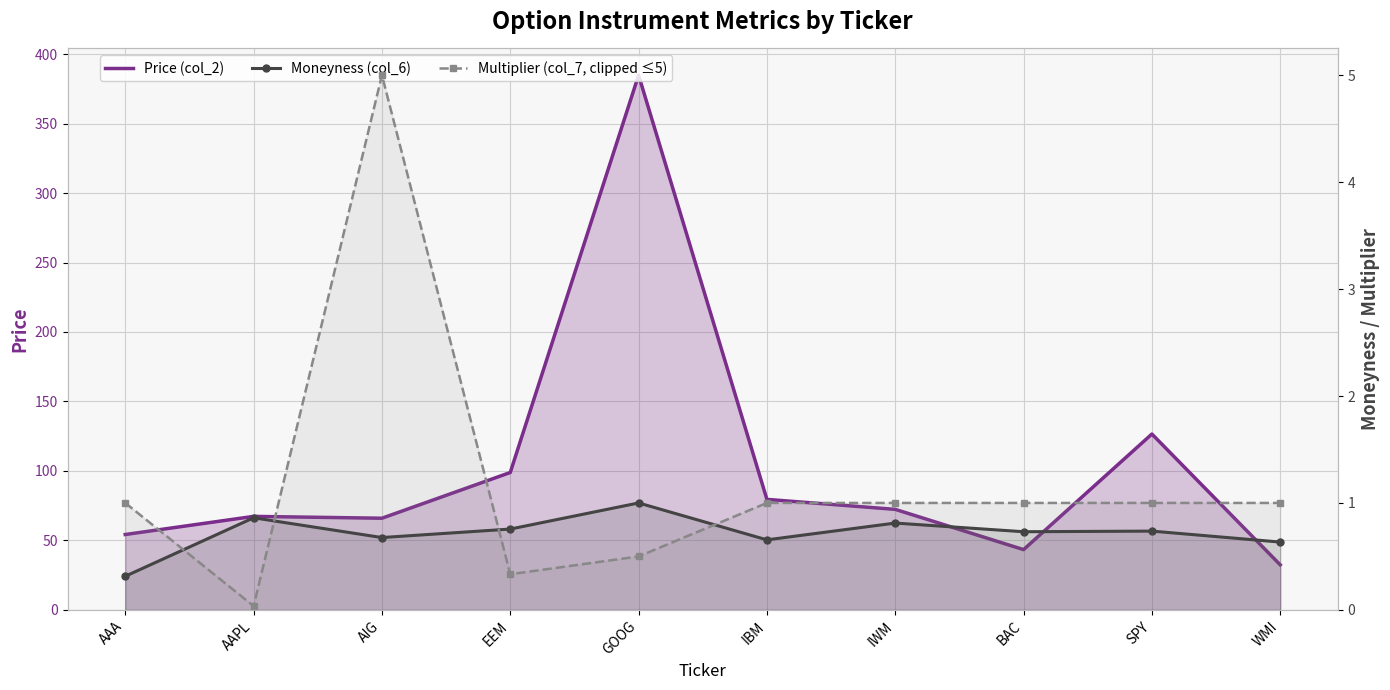

Reading right to left, extract all data points from this chart.

Price (col_2): 32.4	126.6	43.4	72.3	79.5	384.8	98.9	66.0	67.3	54.2
Moneyness (col_6): 0.6	0.7	0.7	0.8	0.7	1.0	0.8	0.7	0.9	0.3
Multiplier (col_7, clipped ≤5): 1.0	1.0	1.0	1.0	1.0	0.5	0.3	5.0	0.0	1.0